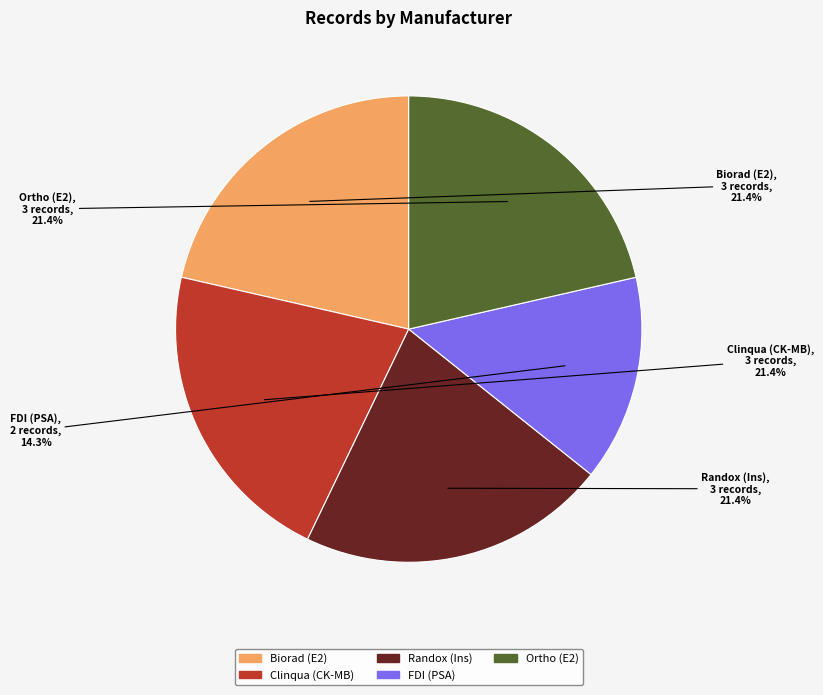

True or false: Ortho (E2) accounts for 21% of the total.

True